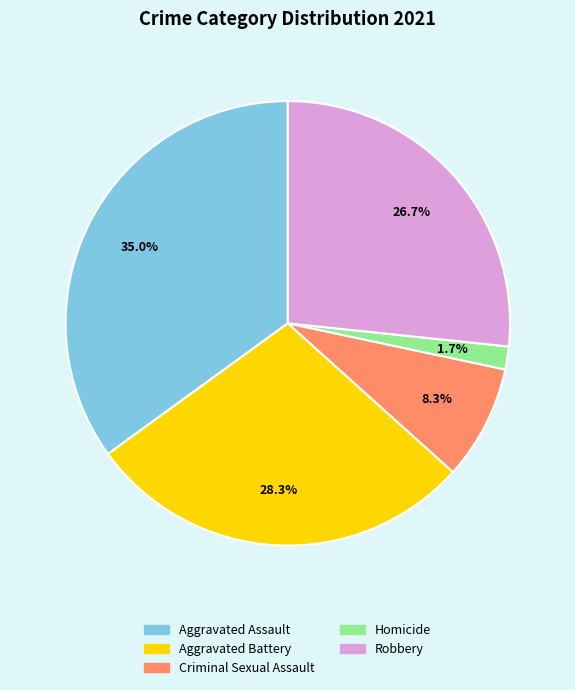

What percentage is the Robbery slice, to the nearest percent?

27%